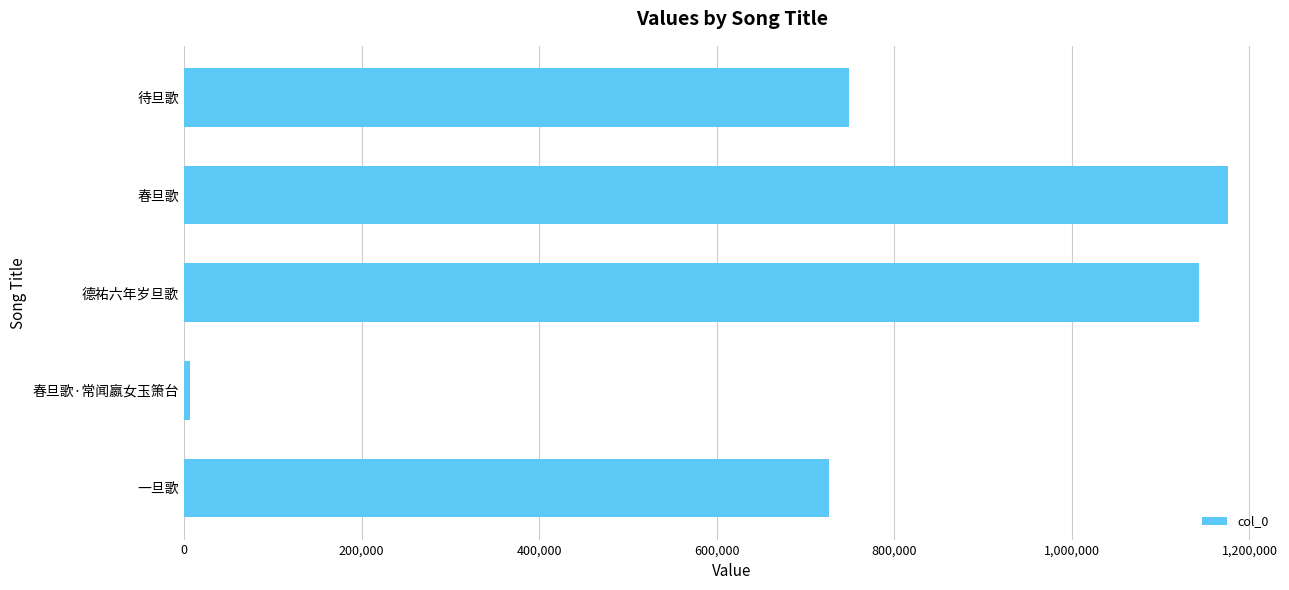

Approximately how many times larger is the value at 春旦歌 compared to 德祐六年岁旦歌?

1.0